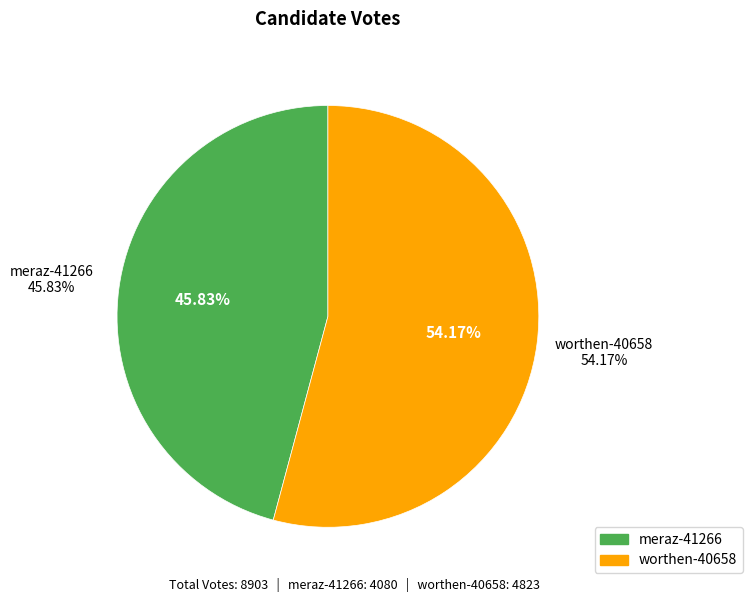

How many slices are in this pie chart?

2